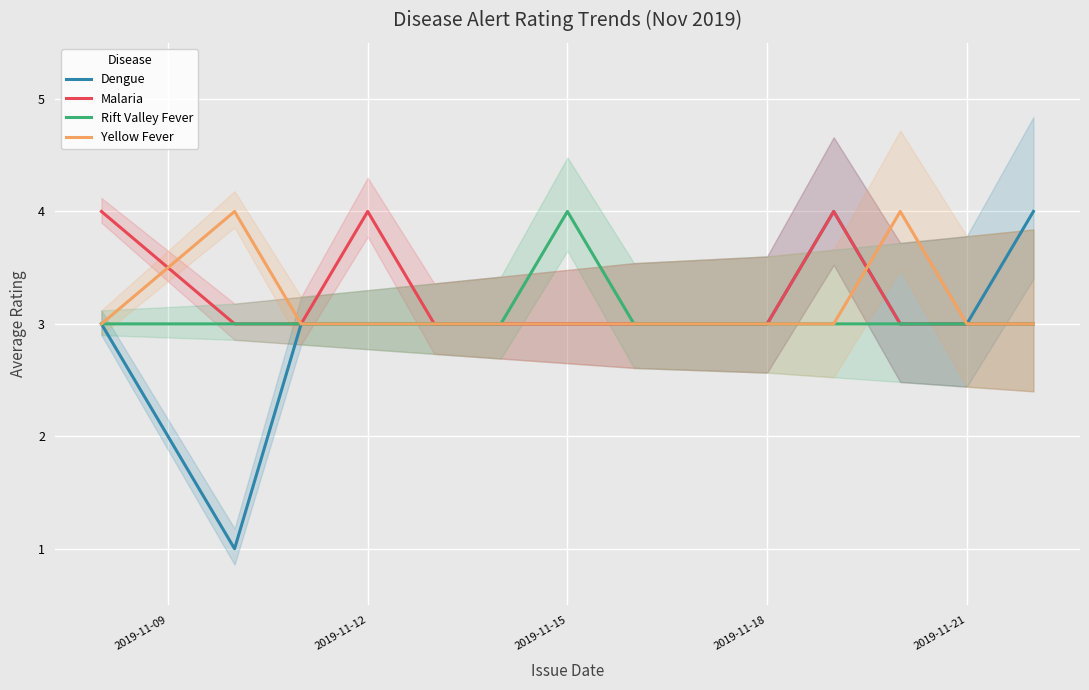

What are all the series names shown in the legend?

Dengue, Malaria, Rift Valley Fever, Yellow Fever